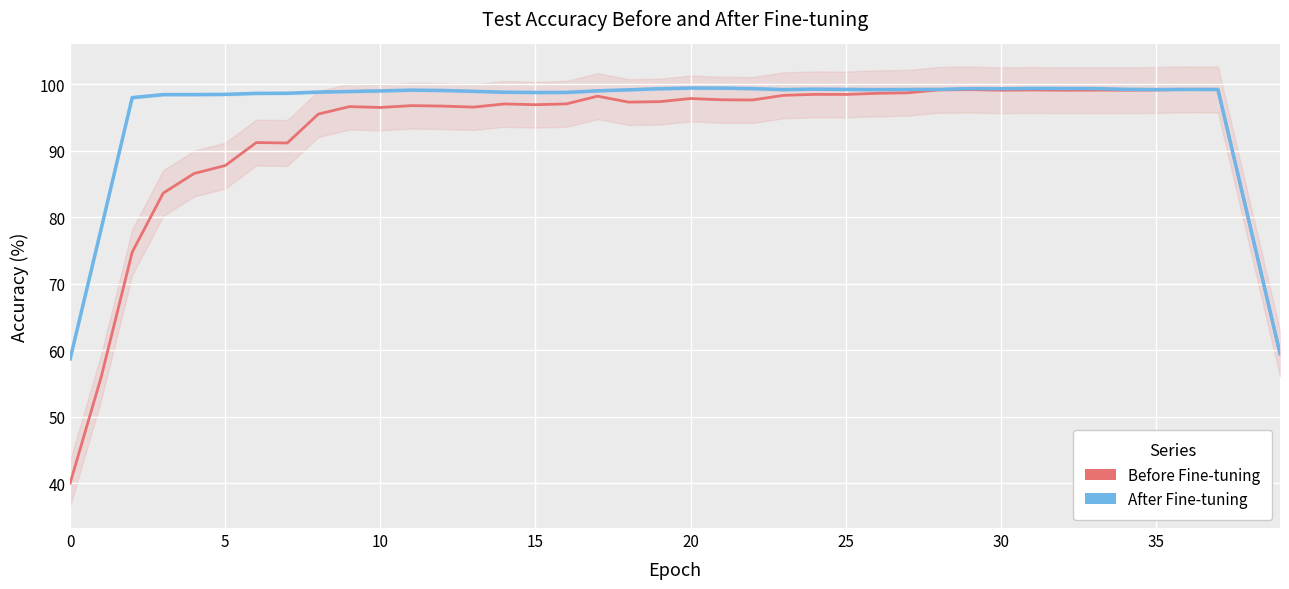

Which series changed the most between 18 and 21?

accuracy_test_before